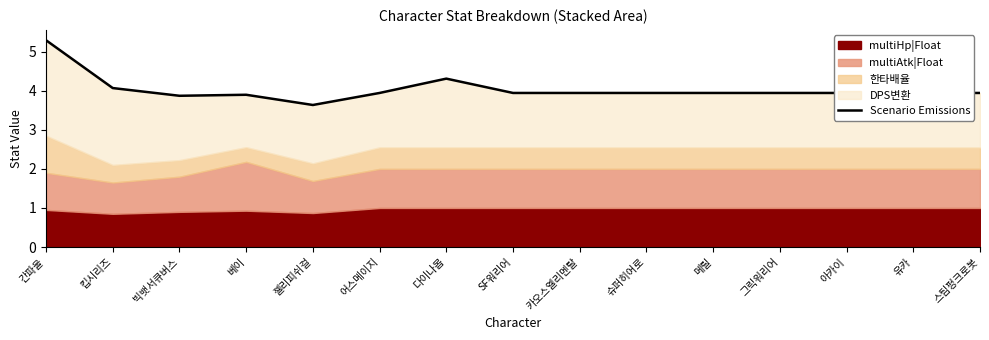

What is the label of the 6th point from the right?

슈퍼히어로